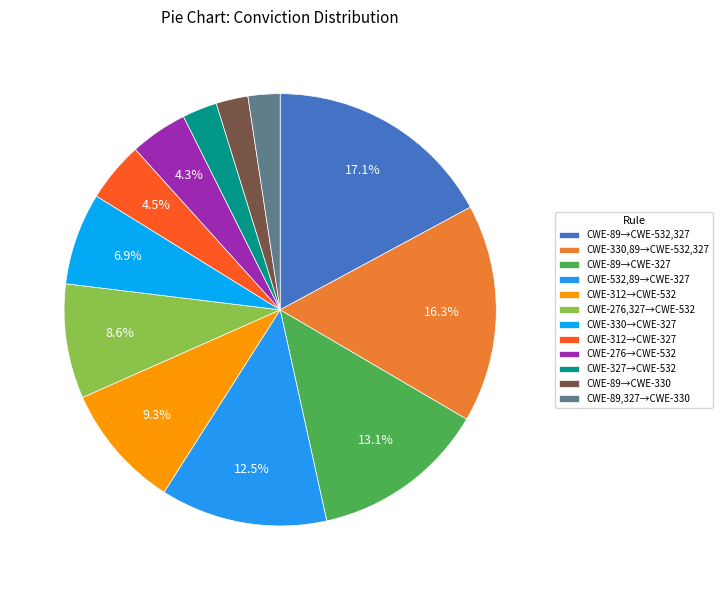

Which slice is the smallest?

CWE-89,CWE-327->CWE-330